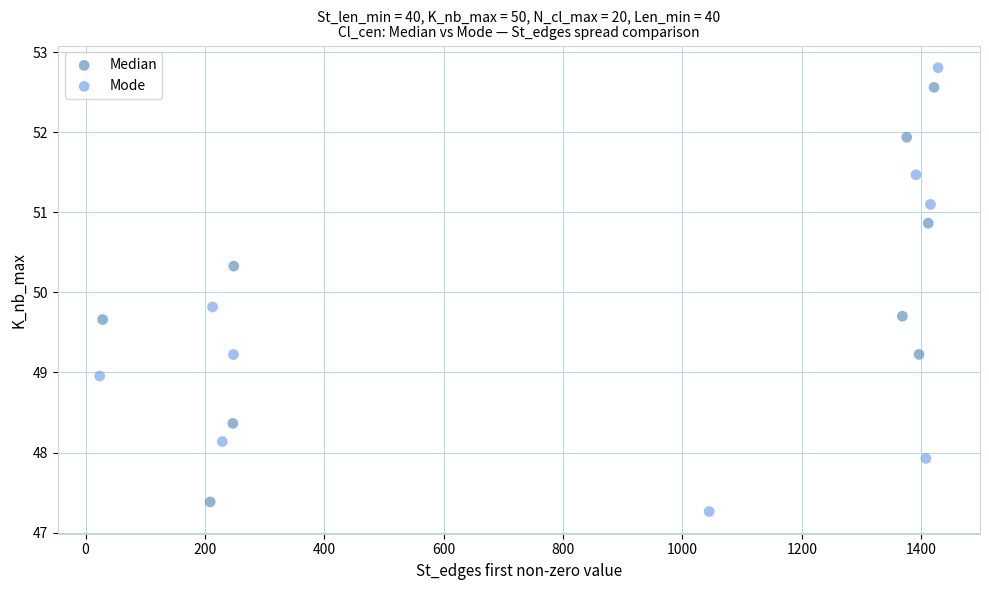

Which series has the largest Y range (max minus min)?

Mode